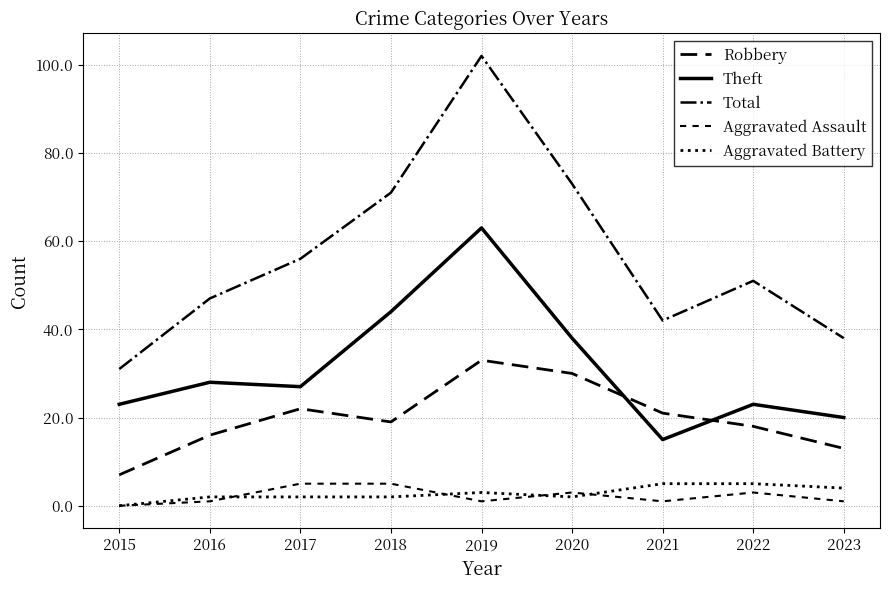

What is the difference between the Robbery values at 2020 and 2018?

11